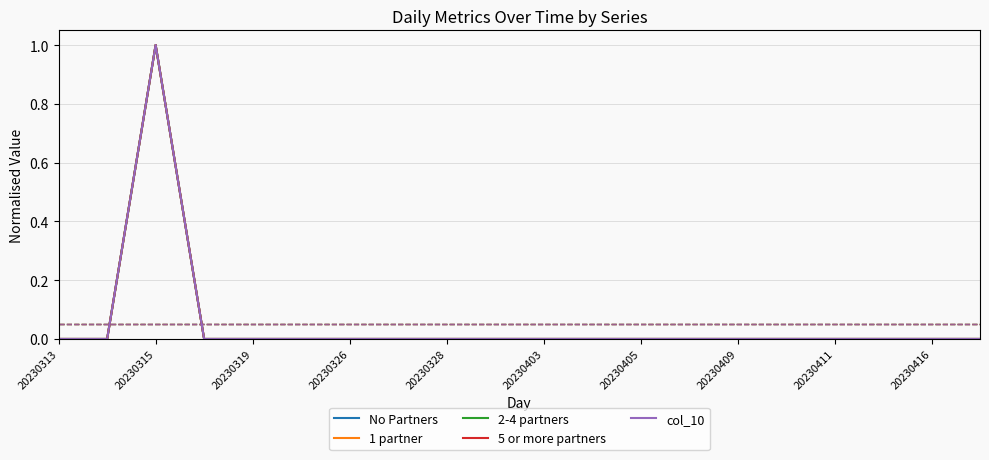

Reading left to right, transcribe all the data shown in this chart.

No Partners: 0	0	1	0	0	0	0	0	0	0	0	0	0	0	0	0	0	0	0	0
1 partner: 0	0	1	0	0	0	0	0	0	0	0	0	0	0	0	0	0	0	0	0
2-4 partners: 0	0	1	0	0	0	0	0	0	0	0	0	0	0	0	0	0	0	0	0
5 or more partners: 0	0	1	0	0	0	0	0	0	0	0	0	0	0	0	0	0	0	0	0
col_10: 0	0	1	0	0	0	0	0	0	0	0	0	0	0	0	0	0	0	0	0